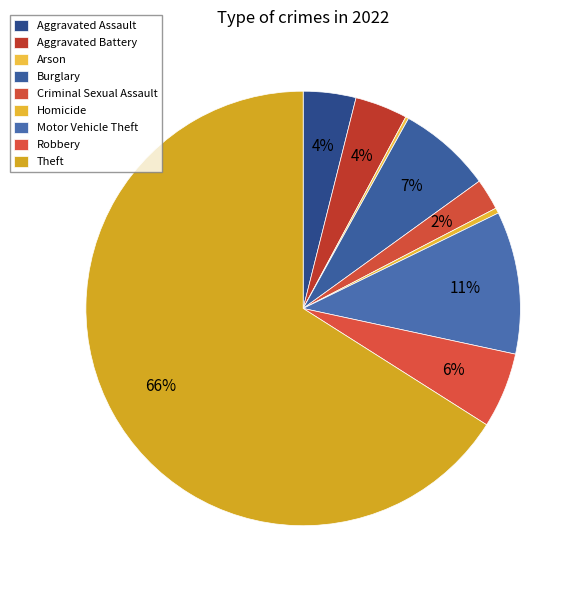

Which has a higher value, Theft or Robbery?

Theft